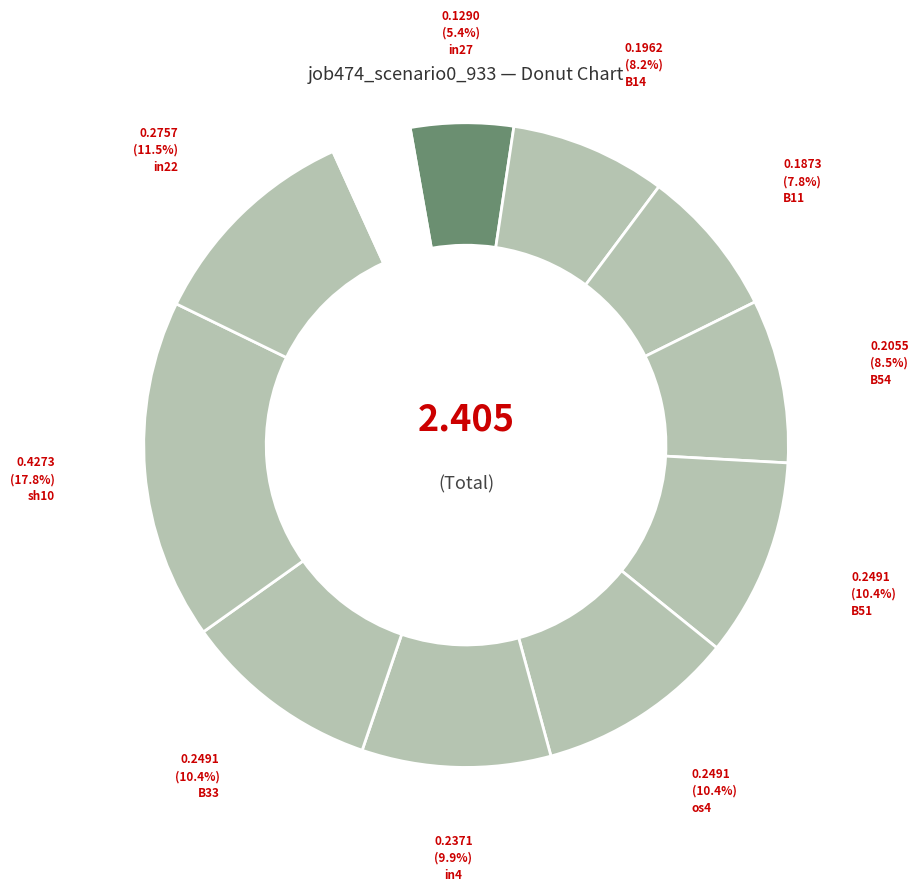

Is there any slice that represents more than half of the pie?

No